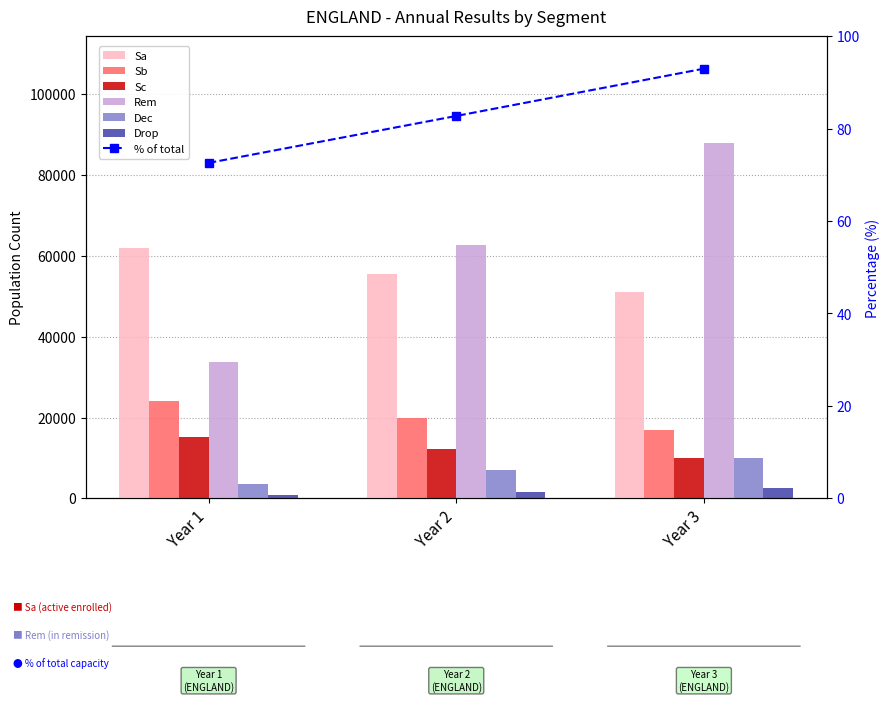

Read the Dec value at Year 1.

3579.6